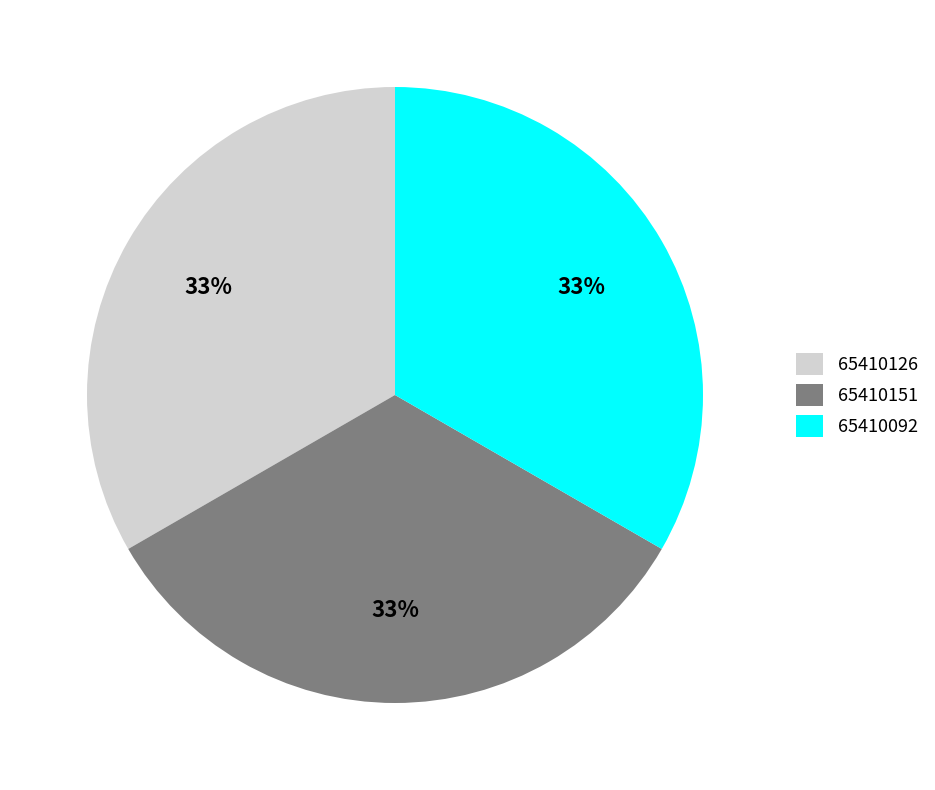

Is it true that 65410151 is 44% of the pie?

False